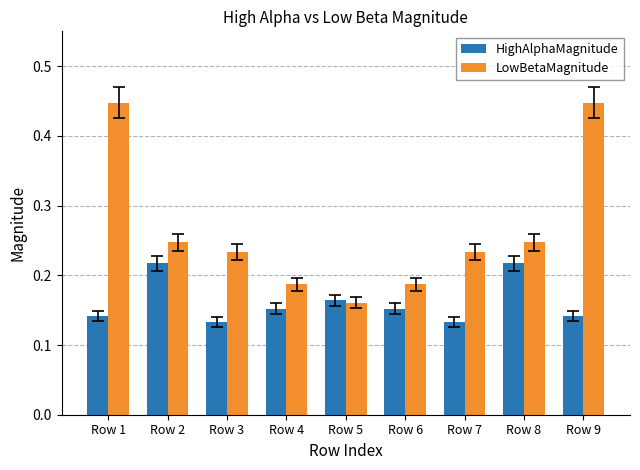

At Row 2, list the series in order from largest to smallest.

LowBetaMagnitude, HighAlphaMagnitude